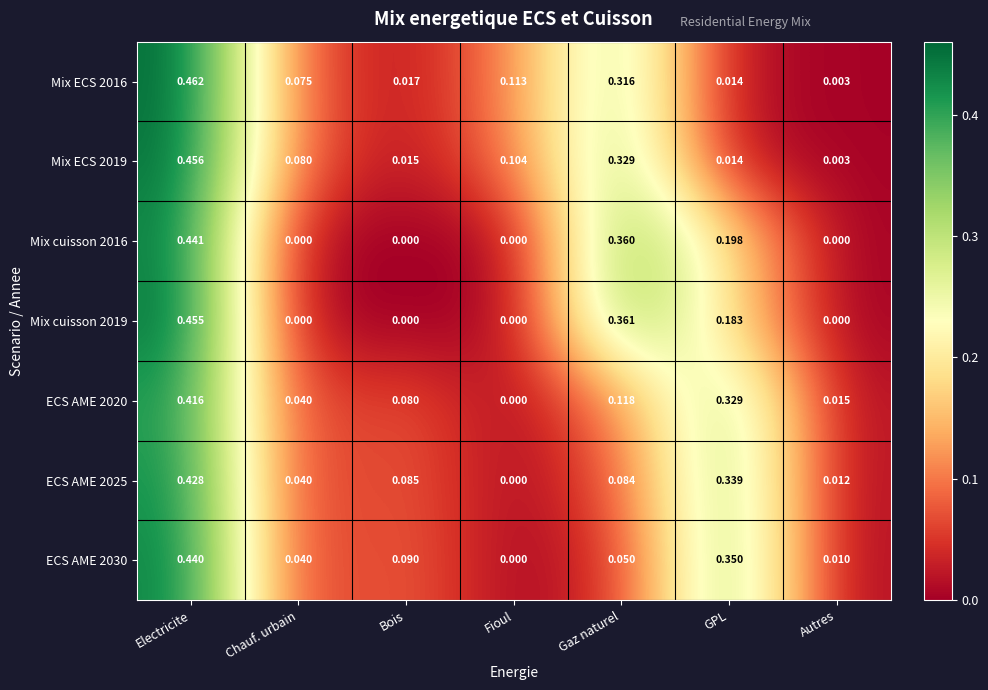

Rank the series by their maximum value, from highest to lowest.

Mix ECS 2016, Mix ECS 2019, Mix cuisson 2019, Mix cuisson 2016, ECS AME 2030, ECS AME 2025, ECS AME 2020